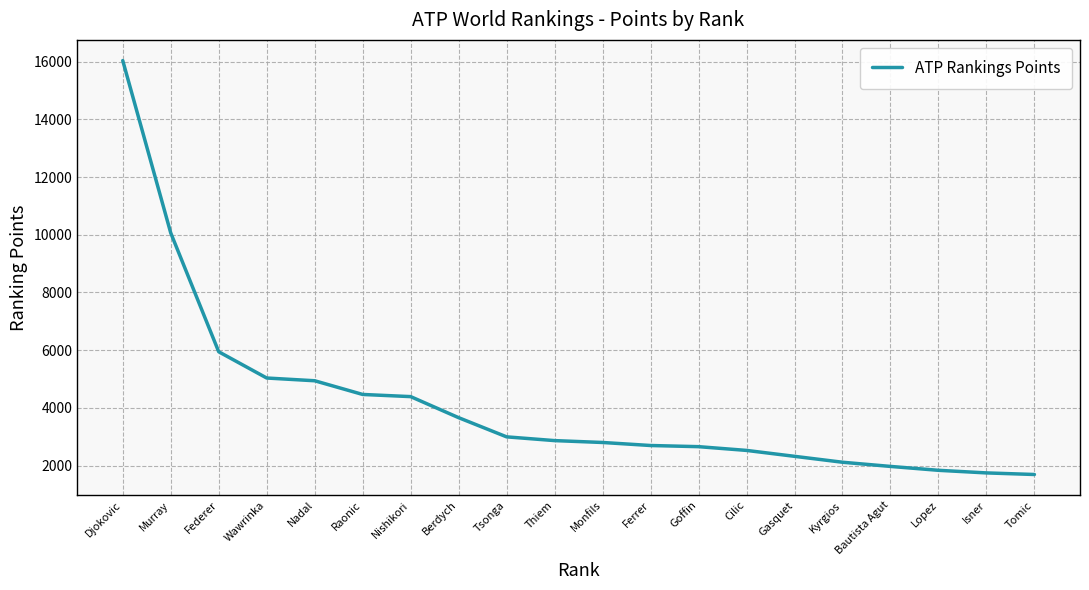

Between Tsonga and Gasquet, which is larger?

Tsonga